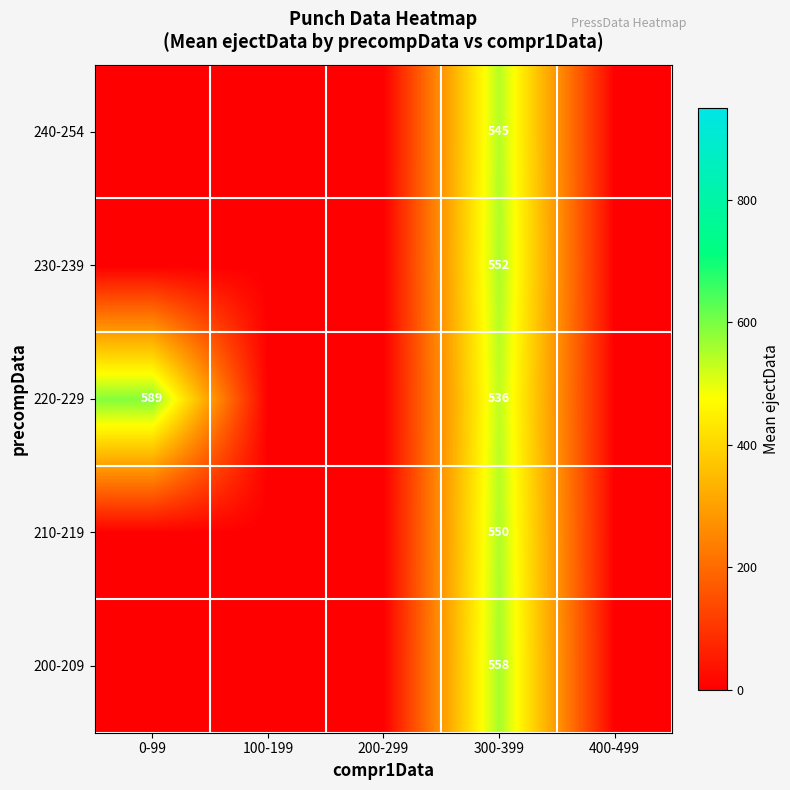

Between 300-399 and 200-299, which is larger?

300-399